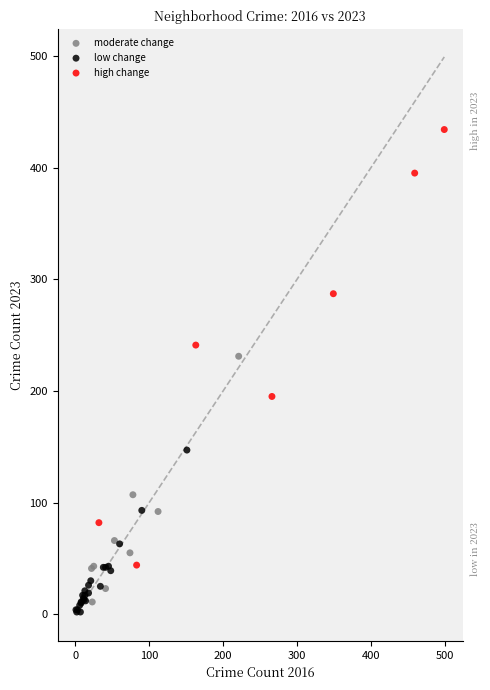

Which series has the widest spread of Y values?

high change